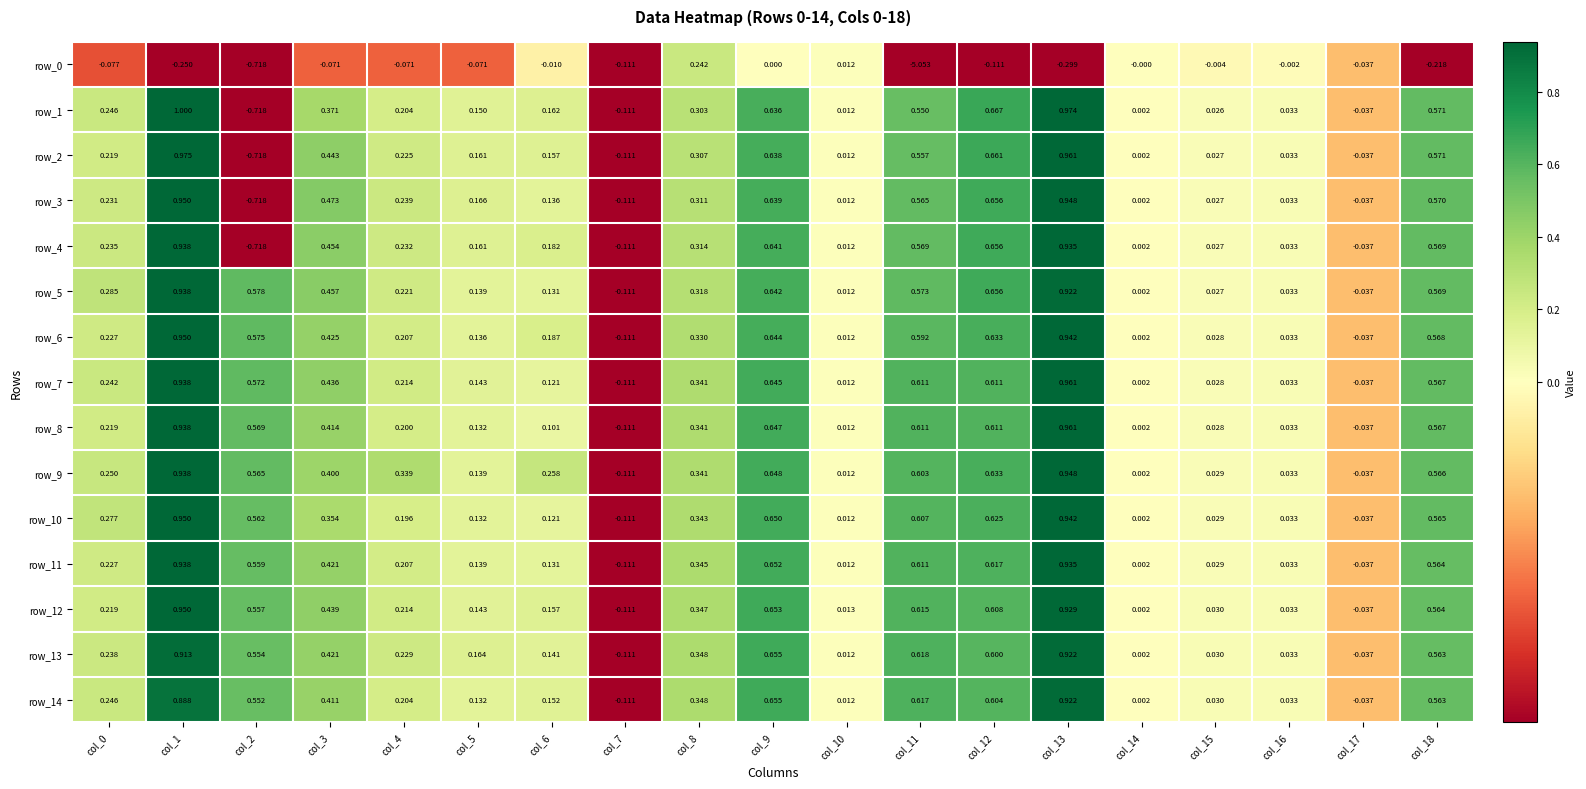

How many values in row_4 are above zero?

16